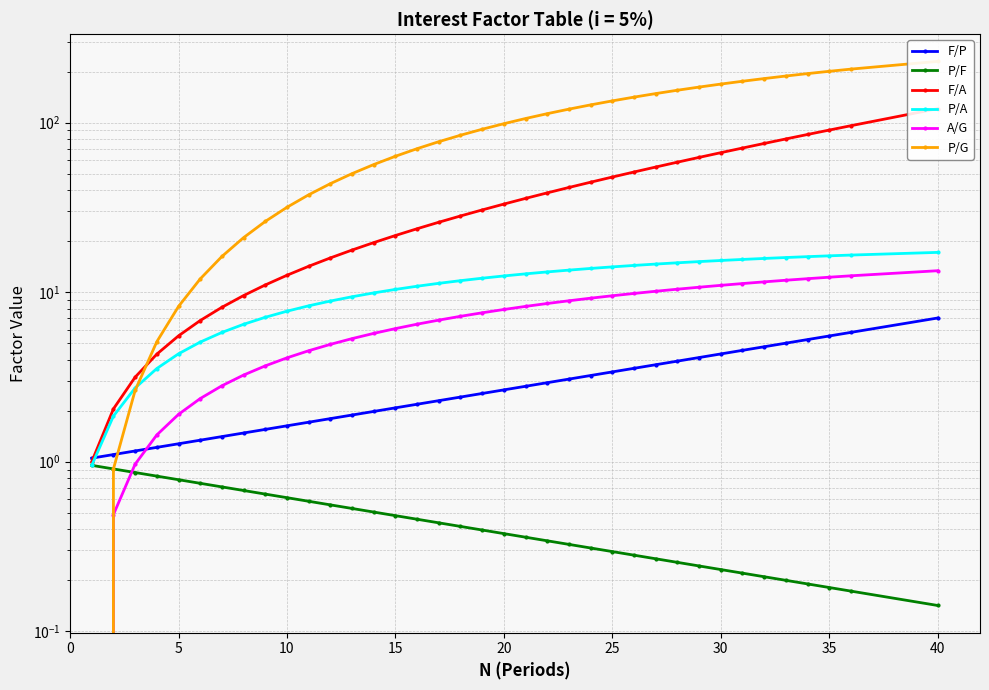

Which series has the largest range (max minus min)?

P/G